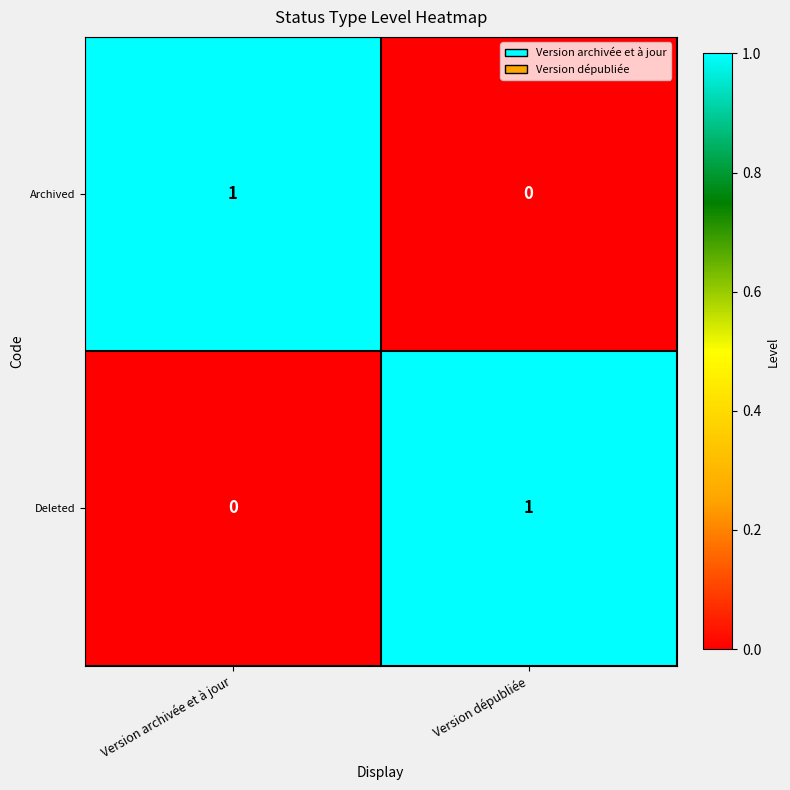

At Version archivée et à jour, list the series in order from smallest to largest.

Deleted, Archived